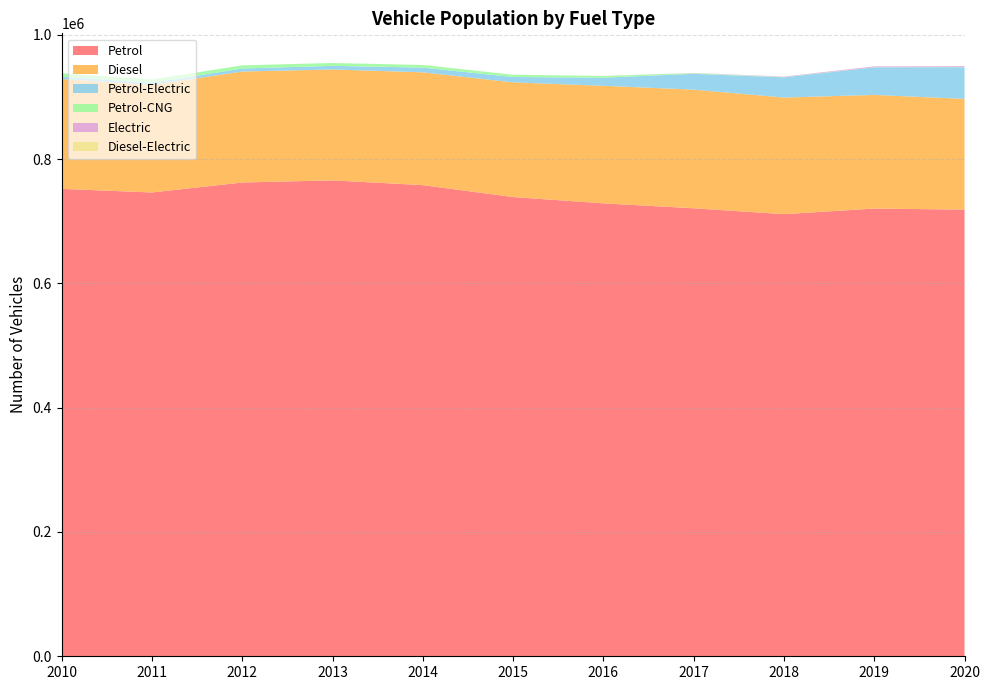

Reading left to right, list all the values displayed in this chart.

Petrol: 2010=752150	2011=746399	2012=762418	2013=765849	2014=758197	2015=739002	2016=728870	2017=720926	2018=711478	2019=720514	2020=718764
Diesel: 2010=176735	2011=172977	2012=178577	2013=178476	2014=181533	2015=184535	2016=189168	2017=190921	2018=187695	2019=182829	2020=178242
Petrol-Electric: 2010=3842	2011=3444	2012=4857	2013=5808	2014=7542	2015=8641	2016=13041	2017=25463	2018=32517	2019=44345	2020=50963
Petrol-CNG: 2010=5500	2011=5323	2012=5037	2013=4568	2014=4206	2015=3602	2016=2723	2017=1011	2018=388	2019=251	2020=202
Electric: 2010=11	2011=10	2012=12	2013=7	2014=6	2015=4	2016=34	2017=348	2018=707	2019=1336	2020=1397
Diesel-Electric: 2010=3	2011=2	2012=6	2013=22	2014=13	2015=33	2016=32	2017=32	2018=51	2019=76	2020=75